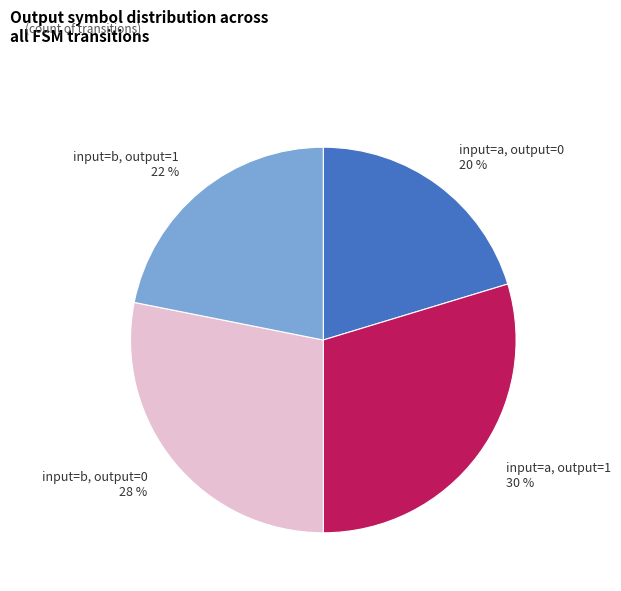

To the nearest percent, what percentage of the pie is input=a, output=1?

30%